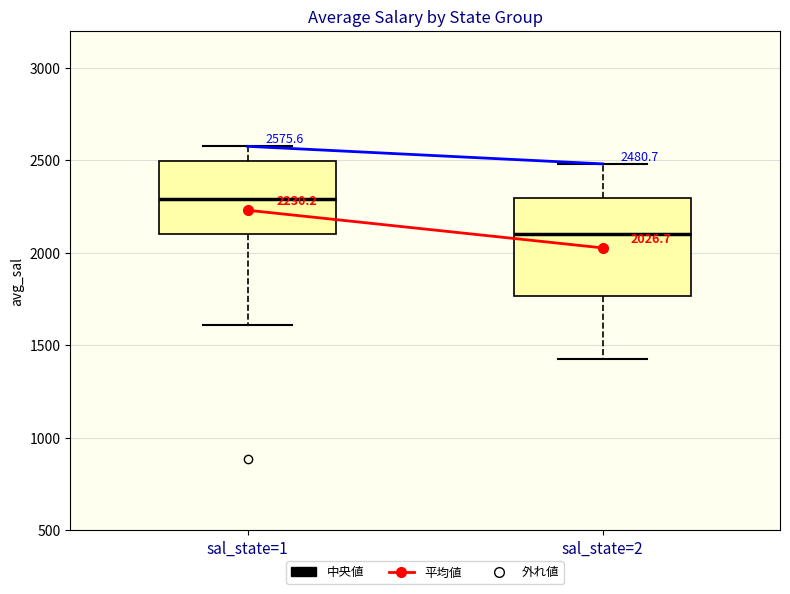

Which box has the highest median line?

sal_state=1